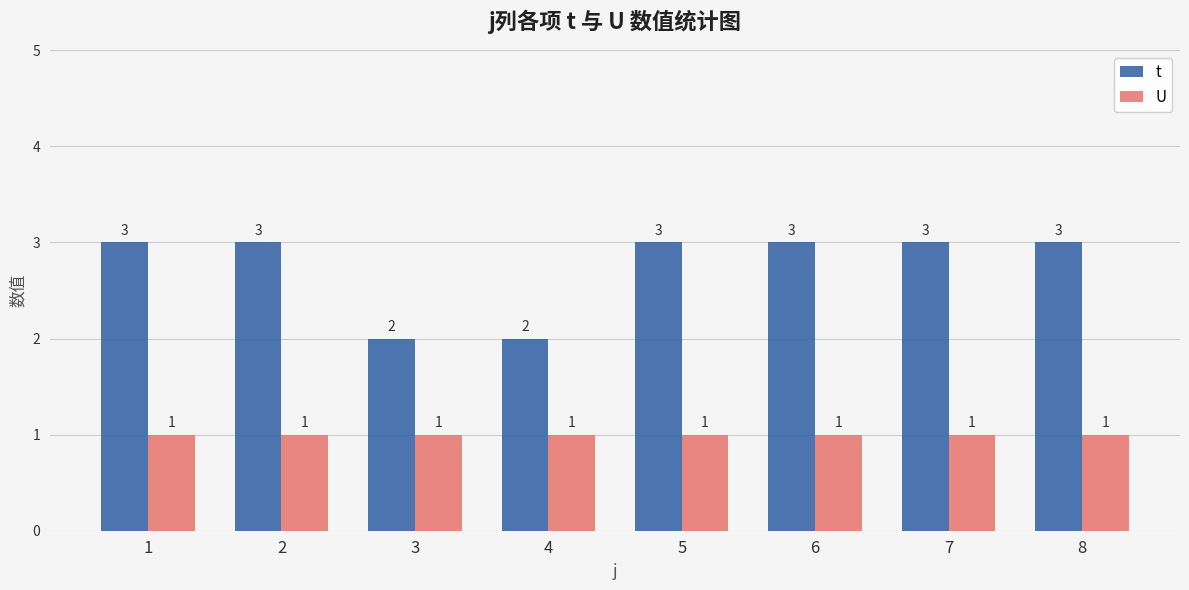

Between 4 and 7, which series saw the biggest shift?

t